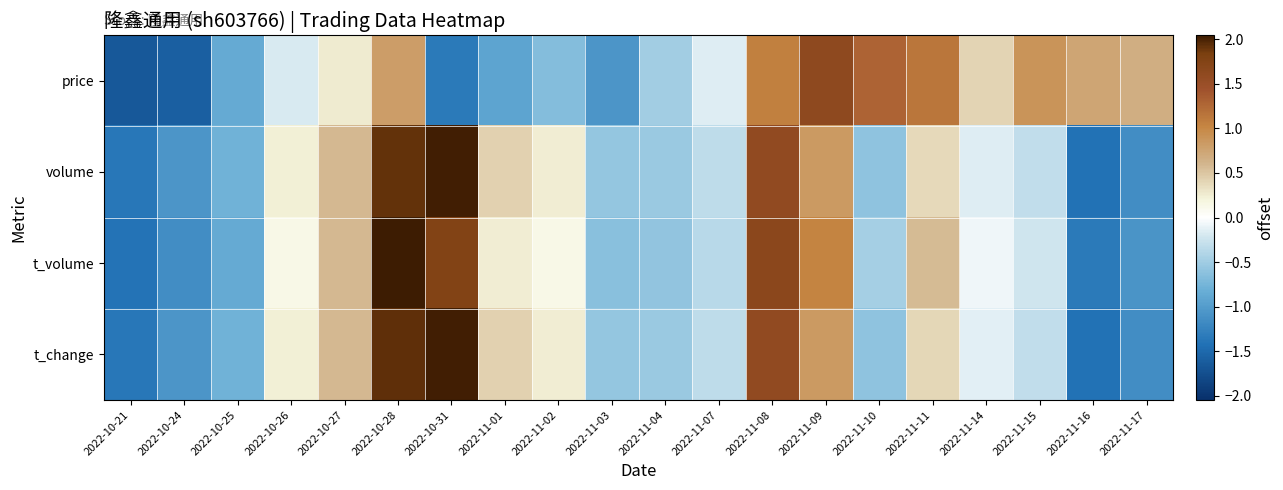

Reading right to left, what are all the values shown in this chart?

price: 2022-11-17=0.7	2022-11-16=0.7	2022-11-15=0.9	2022-11-14=0.4	2022-11-11=1.1	2022-11-10=1.3	2022-11-09=1.6	2022-11-08=1.1	2022-11-07=-0.1	2022-11-04=-0.5	2022-11-03=-1.1	2022-11-02=-0.7	2022-11-01=-0.9	2022-10-31=-1.3	2022-10-28=0.8	2022-10-27=0.3	2022-10-26=-0.2	2022-10-25=-0.9	2022-10-24=-1.6	2022-10-21=-1.7
volume: 2022-11-17=-1.1	2022-11-16=-1.4	2022-11-15=-0.3	2022-11-14=-0.1	2022-11-11=0.4	2022-11-10=-0.6	2022-11-09=0.8	2022-11-08=1.6	2022-11-07=-0.3	2022-11-04=-0.5	2022-11-03=-0.6	2022-11-02=0.3	2022-11-01=0.4	2022-10-31=2.0	2022-10-28=1.9	2022-10-27=0.6	2022-10-26=0.2	2022-10-25=-0.8	2022-10-24=-1.1	2022-10-21=-1.4
t_volume: 2022-11-17=-1.1	2022-11-16=-1.3	2022-11-15=-0.2	2022-11-14=-0.1	2022-11-11=0.6	2022-11-10=-0.5	2022-11-09=1.0	2022-11-08=1.7	2022-11-07=-0.4	2022-11-04=-0.6	2022-11-03=-0.6	2022-11-02=0.1	2022-11-01=0.3	2022-10-31=1.8	2022-10-28=2.1	2022-10-27=0.6	2022-10-26=0.1	2022-10-25=-0.9	2022-10-24=-1.1	2022-10-21=-1.4
t_change: 2022-11-17=-1.1	2022-11-16=-1.4	2022-11-15=-0.3	2022-11-14=-0.1	2022-11-11=0.4	2022-11-10=-0.6	2022-11-09=0.8	2022-11-08=1.6	2022-11-07=-0.3	2022-11-04=-0.5	2022-11-03=-0.6	2022-11-02=0.3	2022-11-01=0.4	2022-10-31=2.0	2022-10-28=1.9	2022-10-27=0.6	2022-10-26=0.2	2022-10-25=-0.8	2022-10-24=-1.1	2022-10-21=-1.4